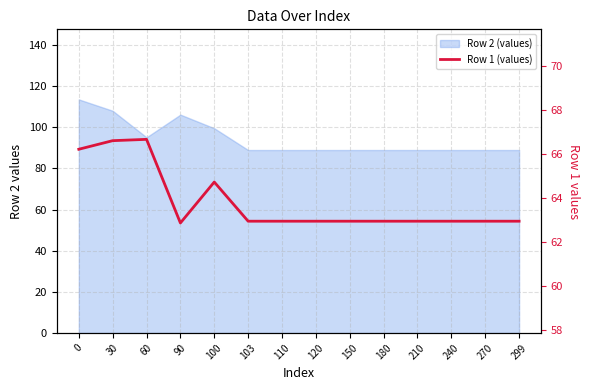

What is the value of the 7th point from the left?

62.9